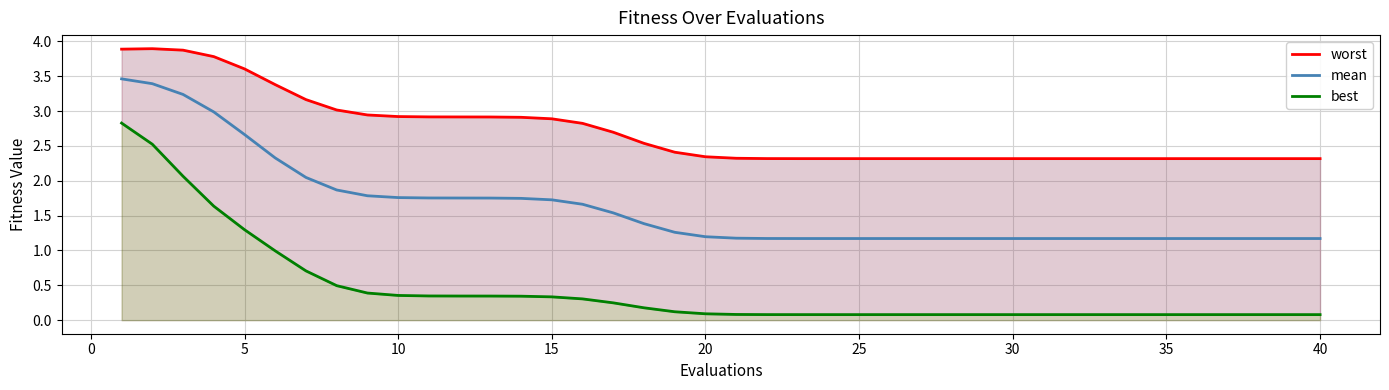

What is the maximum value for mean?

3.5